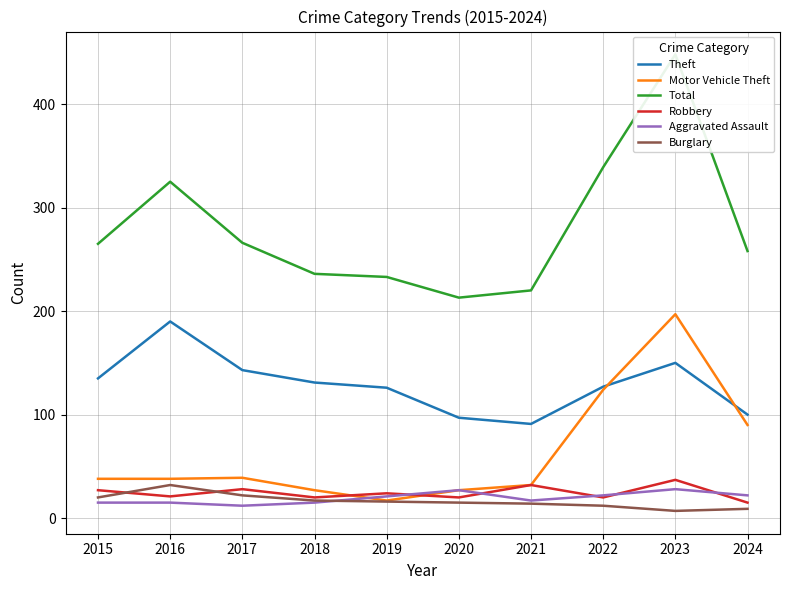

Which has a higher value, 2021 or 2017?

2017